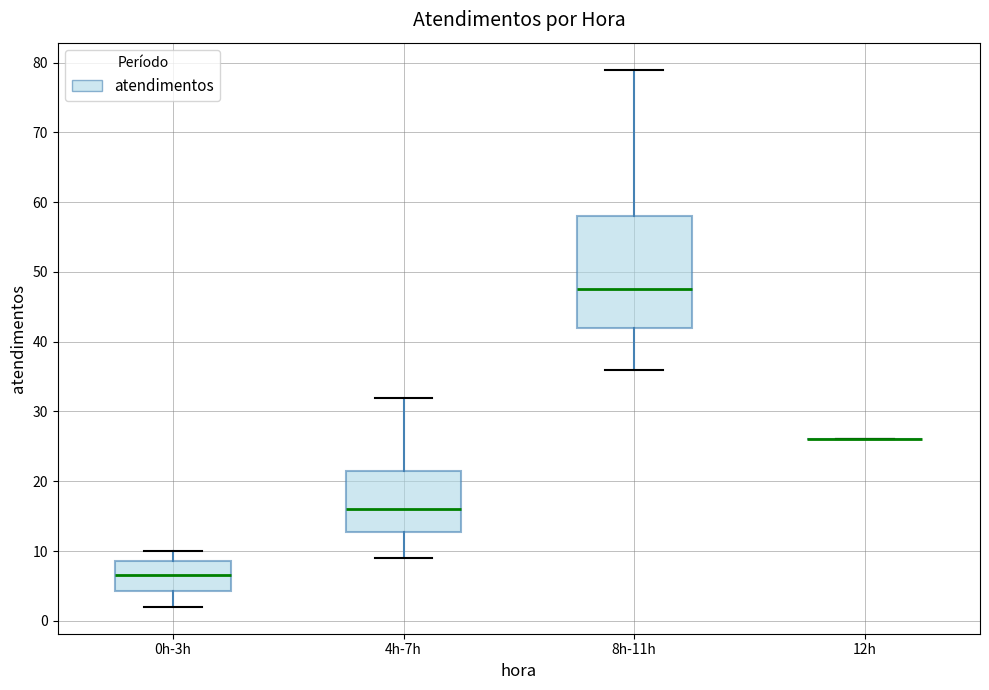

Reading left to right, transcribe this box plot: for each box, give where its median line is, the range the box spans, and where its two whiskers end, as read against the y-axis. The values are not printed on the chart, so give them approximately, as read against the axis.

0h-3h: median 7, box 4 to 9, whiskers 2 to 10
4h-7h: median 16, box 13 to 22, whiskers 9 to 32
8h-11h: median 48, box 42 to 58, whiskers 36 to 79
12h: box collapsed to a line at 26, whiskers 26 to 26